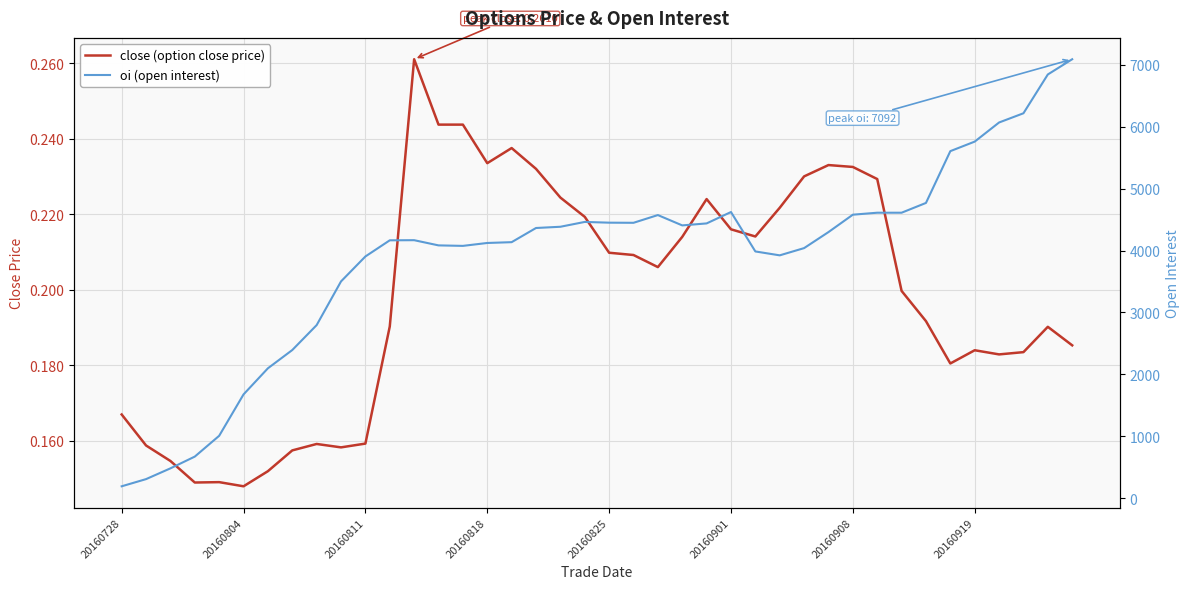

True or false: close (option close price) has a value of 0.2 at 13.

True